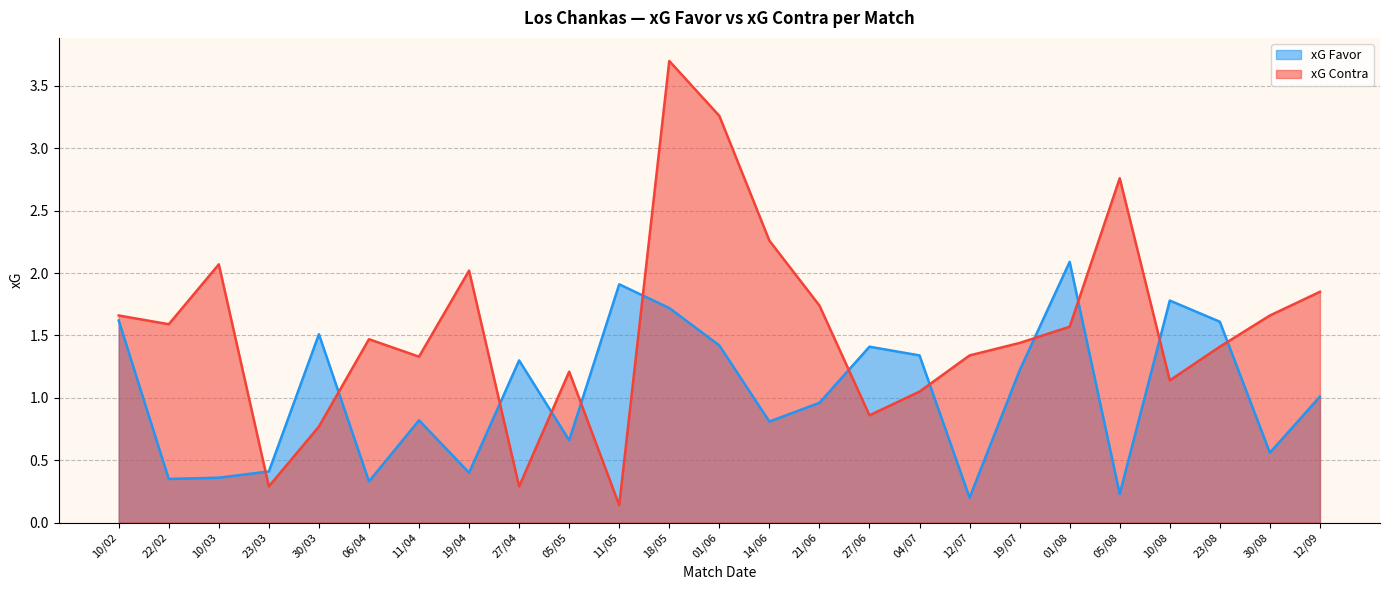

At which label does xG Favor first exceed 1?

10/02